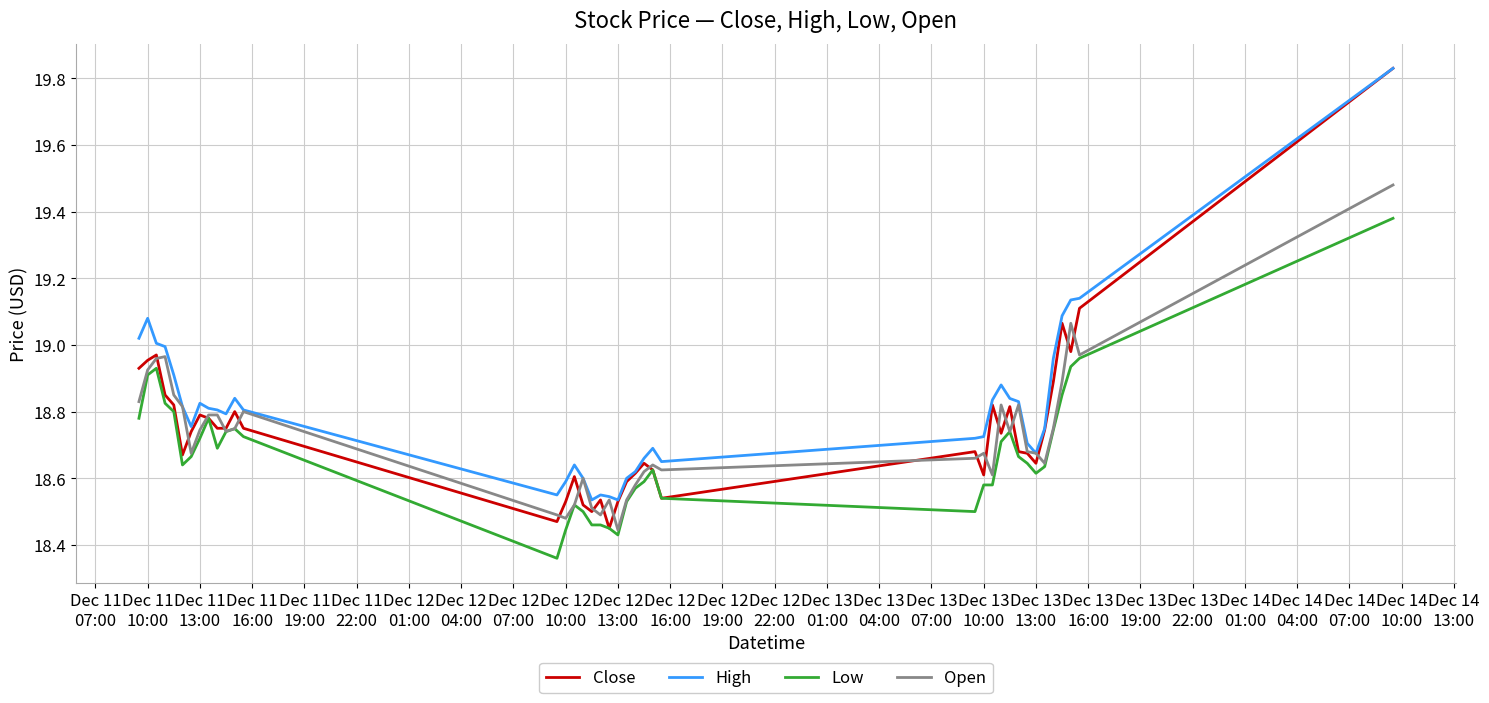

Reading left to right, transcribe all the data shown in this chart.

Close: 18.9	19.0	19.0	18.9	18.8	18.7	18.7	18.8	18.8	18.8	18.8	18.8	18.8	18.5	18.5	18.6	18.5	18.5	18.5	18.5	18.5	18.6	18.6	18.6	18.6	18.5	18.7	18.6	18.8	18.7	18.8	18.7	18.7	18.6	18.7	18.9	19.1	19.0	19.1	19.8
High: 19.0	19.1	19.0	19.0	18.9	18.8	18.8	18.8	18.8	18.8	18.8	18.8	18.8	18.5	18.6	18.6	18.6	18.5	18.5	18.5	18.5	18.6	18.6	18.7	18.7	18.6	18.7	18.7	18.8	18.9	18.8	18.8	18.7	18.7	18.7	19.0	19.1	19.1	19.1	19.8
Low: 18.8	18.9	18.9	18.8	18.8	18.6	18.7	18.7	18.8	18.7	18.7	18.7	18.7	18.4	18.4	18.5	18.5	18.5	18.5	18.5	18.4	18.5	18.6	18.6	18.6	18.5	18.5	18.6	18.6	18.7	18.7	18.7	18.6	18.6	18.6	18.7	18.9	18.9	19.0	19.4
Open: 18.8	18.9	19.0	19.0	18.9	18.8	18.7	18.7	18.8	18.8	18.7	18.7	18.8	18.5	18.5	18.5	18.6	18.5	18.5	18.5	18.4	18.5	18.6	18.6	18.6	18.6	18.7	18.7	18.6	18.8	18.7	18.8	18.7	18.7	18.6	18.8	18.9	19.1	19.0	19.5